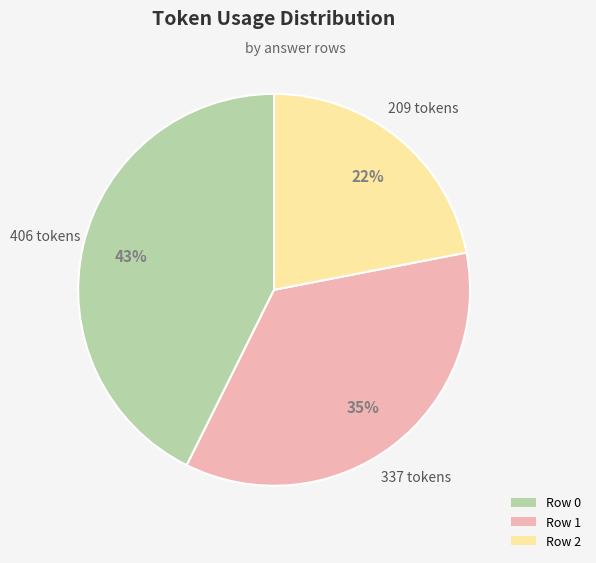

Do Row 0 and Row 2 together represent more than half of the pie?

Yes